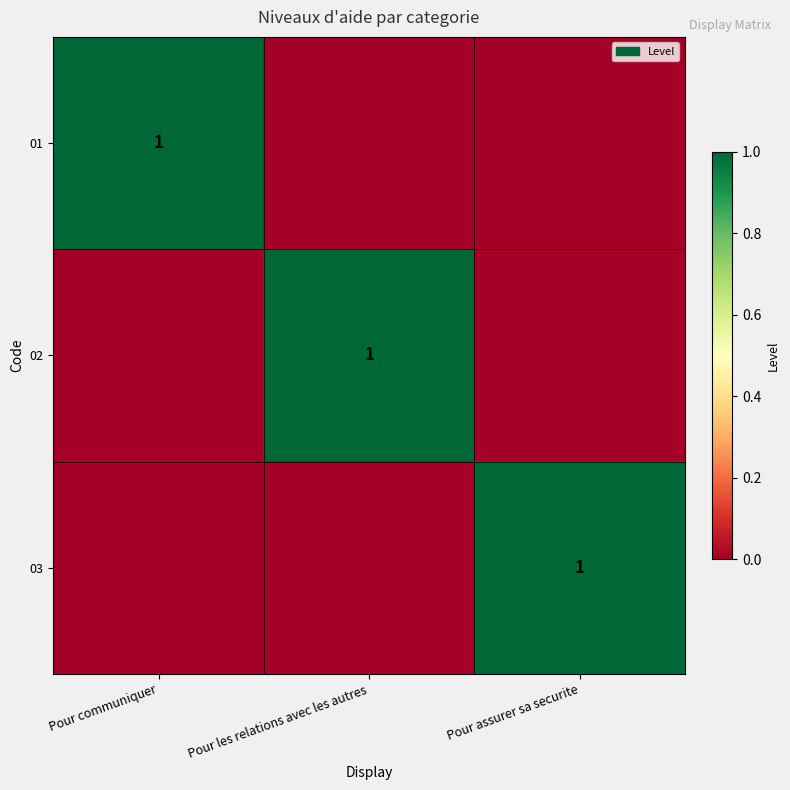

Is it true that 02 equals 0 at Pour les relations avec les autres?

False